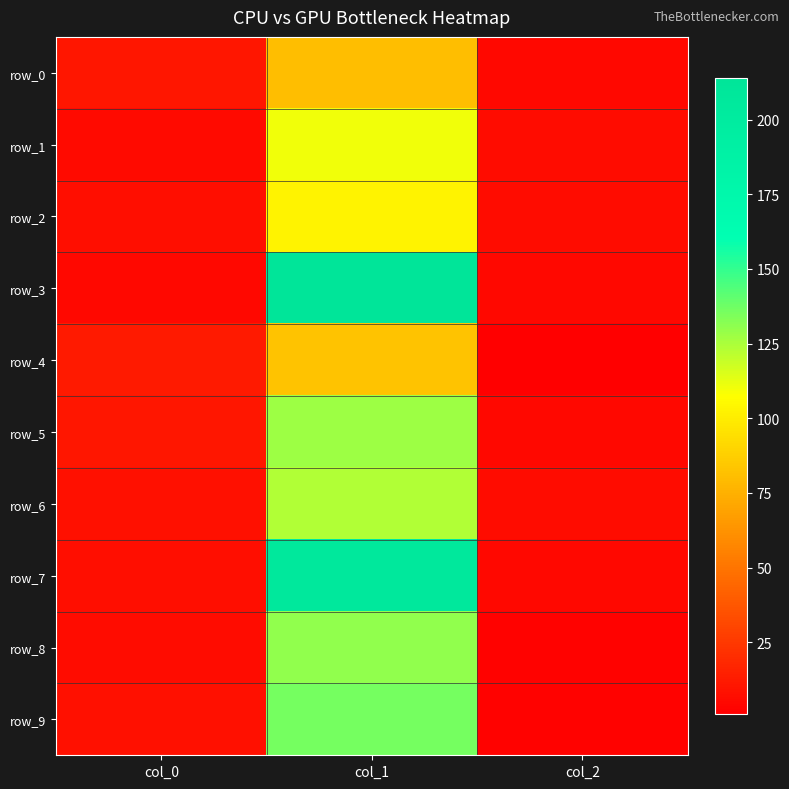

Reading left to right, list all the values displayed in this chart.

row_0: col_0=10.2	col_1=80.1	col_2=5.0
row_1: col_0=5.7	col_1=110.7	col_2=6.0
row_2: col_0=7.4	col_1=103.1	col_2=6.0
row_3: col_0=5.1	col_1=213.8	col_2=5.0
row_4: col_0=12.4	col_1=83.0	col_2=1.0
row_5: col_0=10.2	col_1=128.0	col_2=5.0
row_6: col_0=7.7	col_1=123.5	col_2=6.0
row_7: col_0=7.6	col_1=206.4	col_2=5.0
row_8: col_0=6.3	col_1=130.4	col_2=2.0
row_9: col_0=7.9	col_1=136.3	col_2=2.0